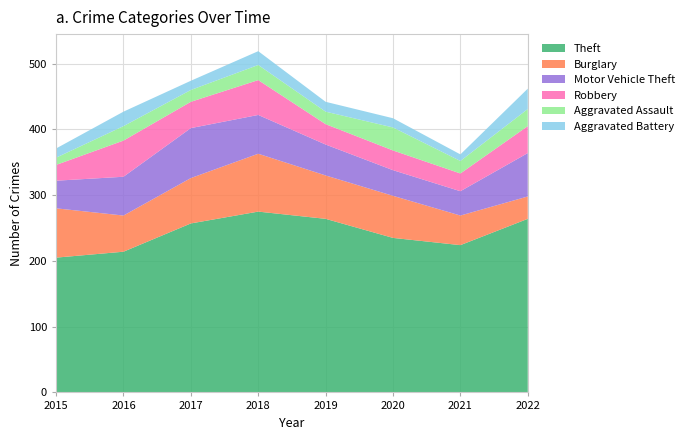

Reading left to right, transcribe all the data shown in this chart.

Theft: 2015=205	2016=214	2017=257	2018=275	2019=264	2020=235	2021=224	2022=264
Burglary: 2015=75	2016=55	2017=69	2018=88	2019=66	2020=64	2021=45	2022=34
Motor Vehicle Theft: 2015=42	2016=59	2017=76	2018=59	2019=47	2020=39	2021=37	2022=66
Robbery: 2015=24	2016=55	2017=40	2018=53	2019=31	2020=30	2021=27	2022=41
Aggravated Assault: 2015=11	2016=22	2017=18	2018=23	2019=19	2020=35	2021=19	2022=26
Aggravated Battery: 2015=14	2016=22	2017=14	2018=21	2019=15	2020=14	2021=10	2022=31